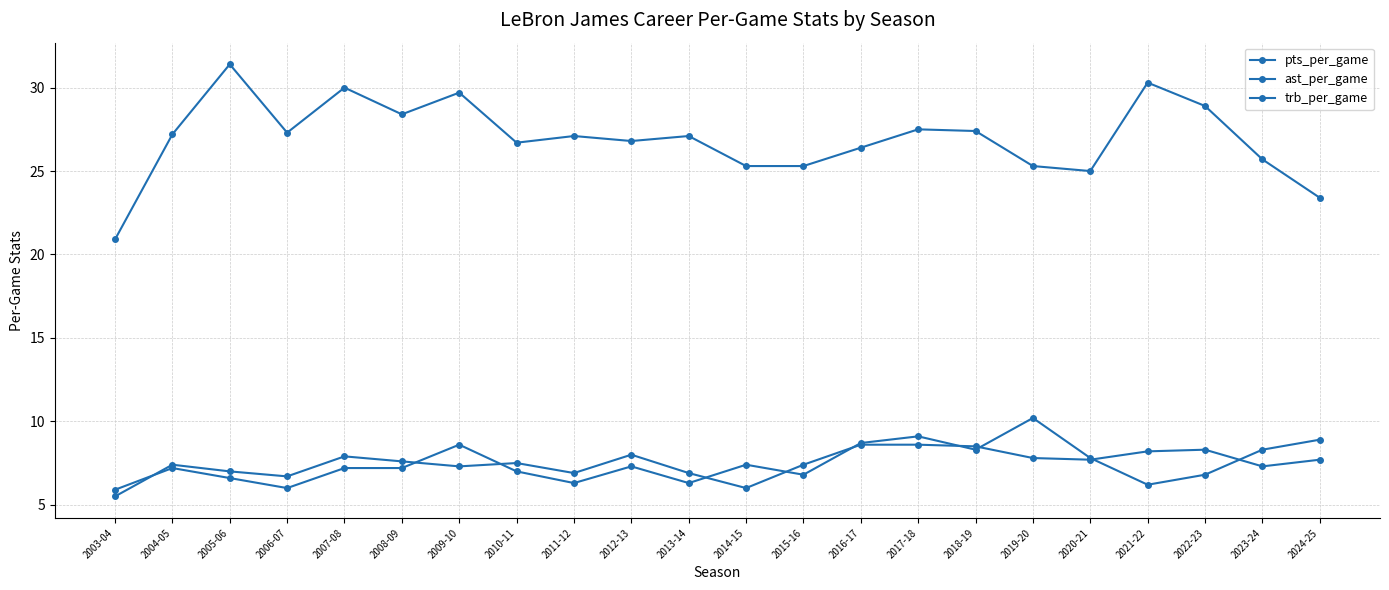

Is the value of pts_per_game at 2019-20 greater than the value of ast_per_game at 2006-07?

Yes